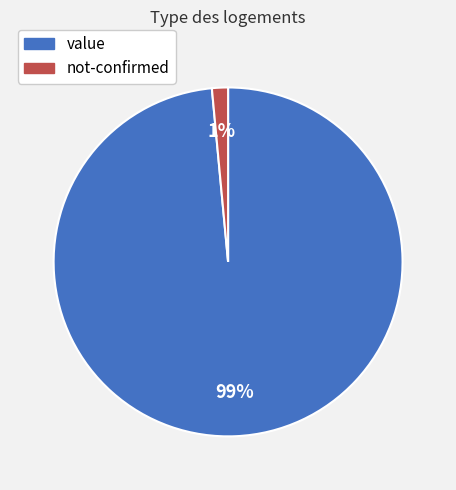

True or false: value accounts for 85% of the total.

False